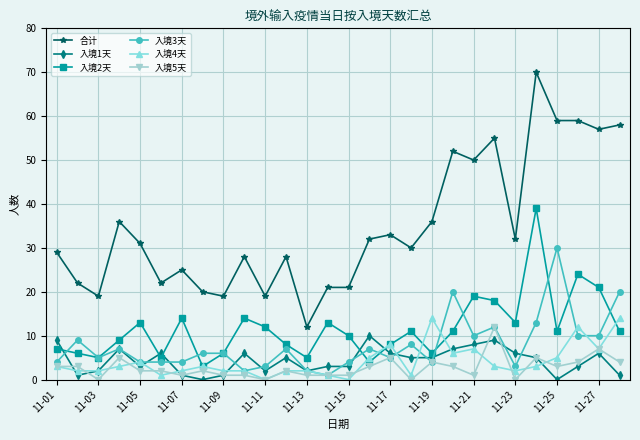

True or false: 入境5天 has more than 1 interior local peaks.

True